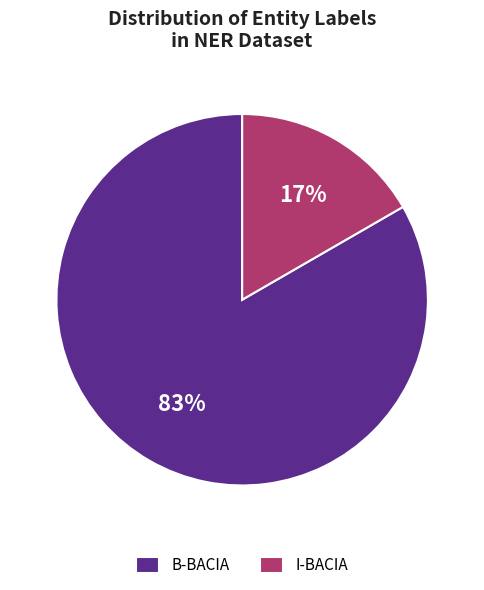

True or false: I-BACIA accounts for 3% of the total.

False